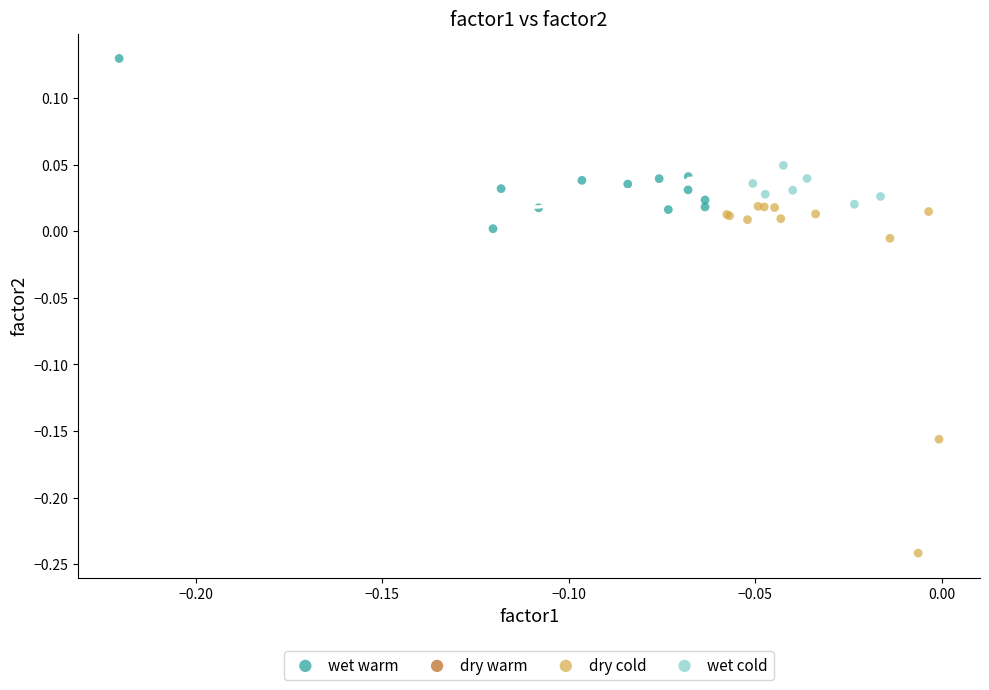

Which series reaches the maximum Y coordinate?

wet warm